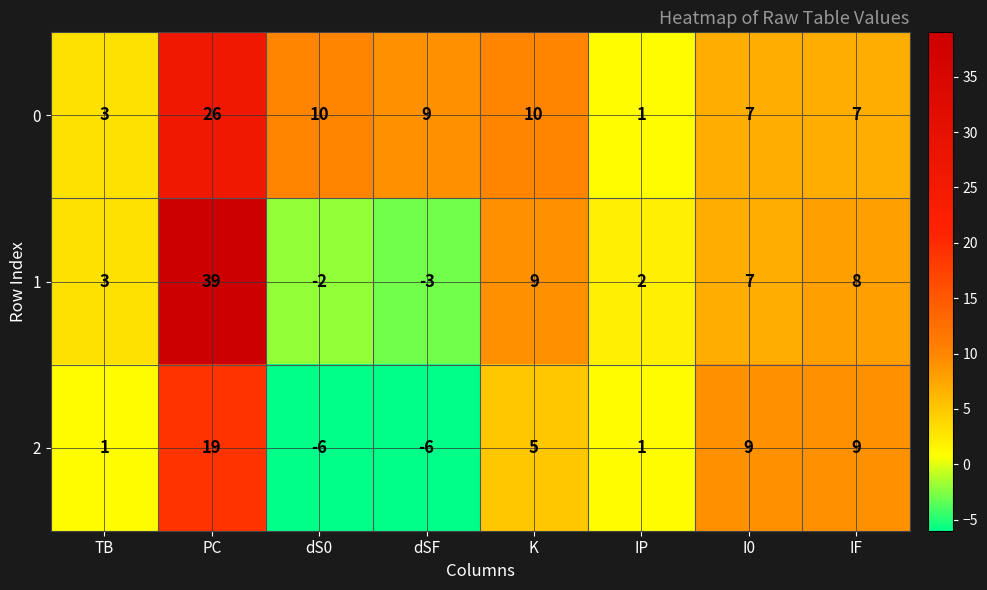

What is the average value of the 2 series?

4